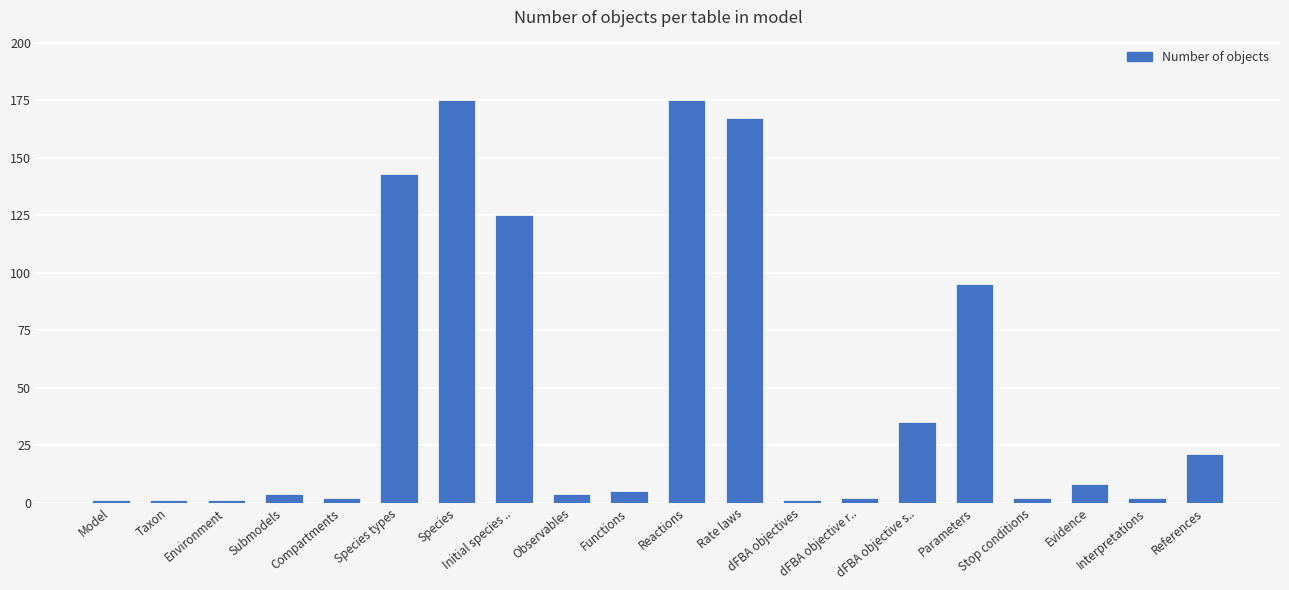

What is the value of the 7th bar from the left?

175